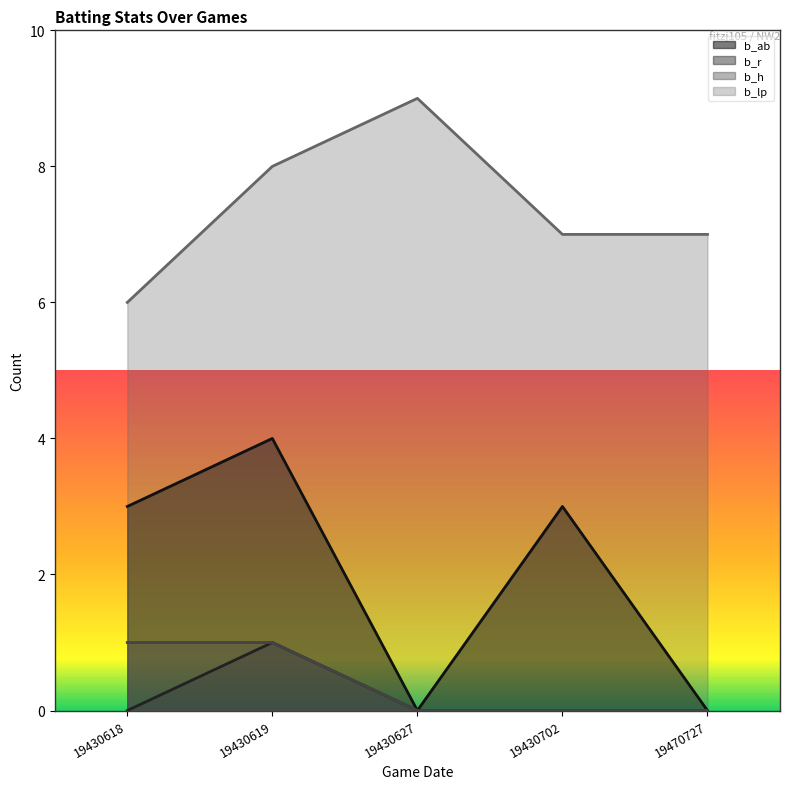

What are all the series names shown in the legend?

b_ab, b_r, b_h, b_lp